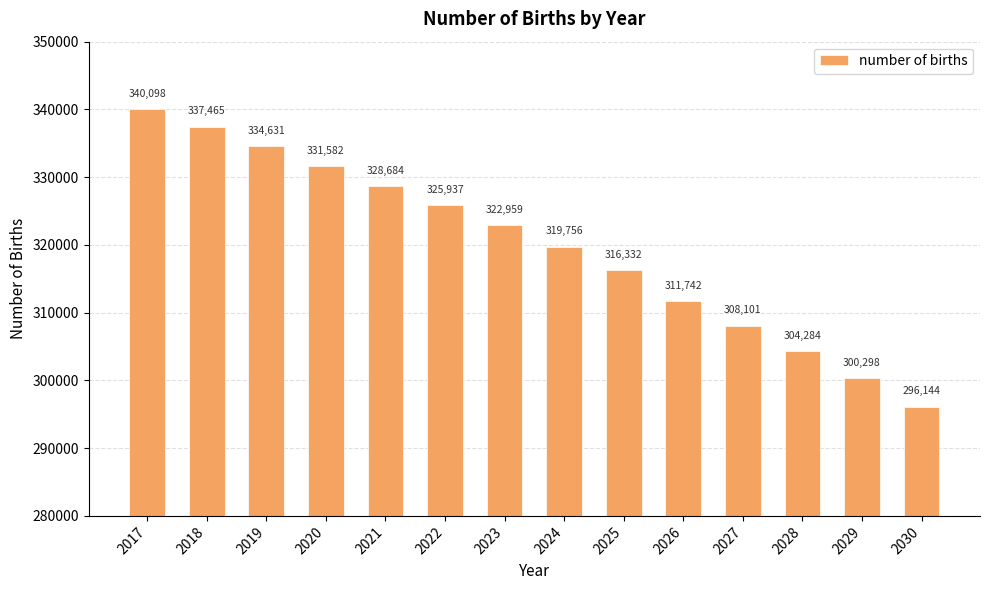

What is the value of the 3rd bar from the left?

334631.4